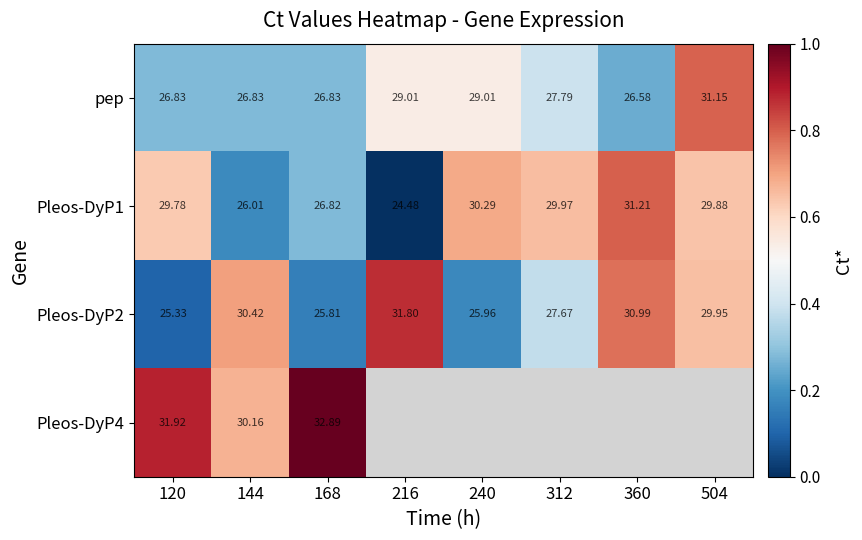

How many data points in Pleos-DyP2 are less than 29?

4